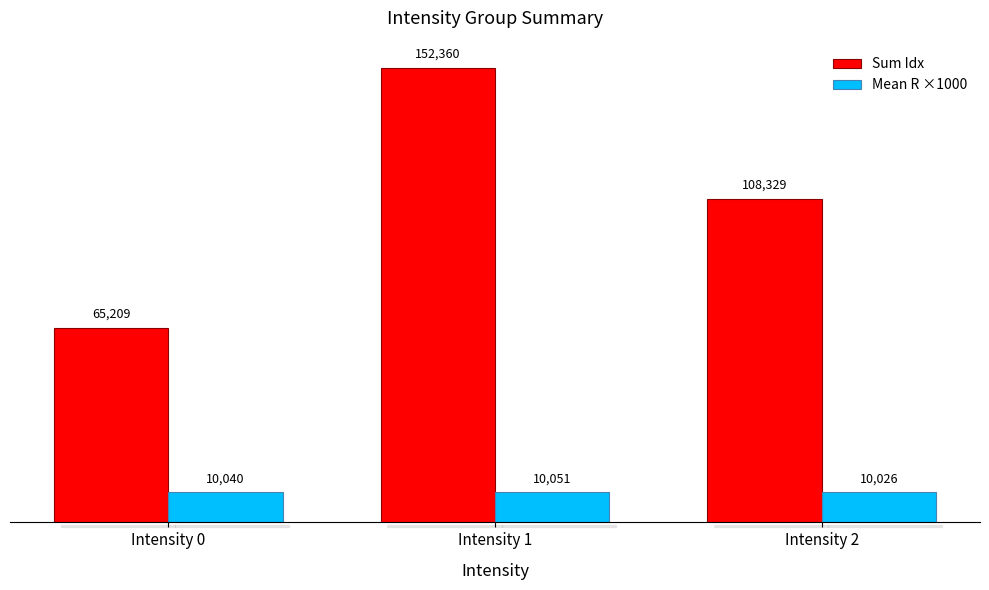

How many data points in Mean R ×1000 are less than 10040?

1